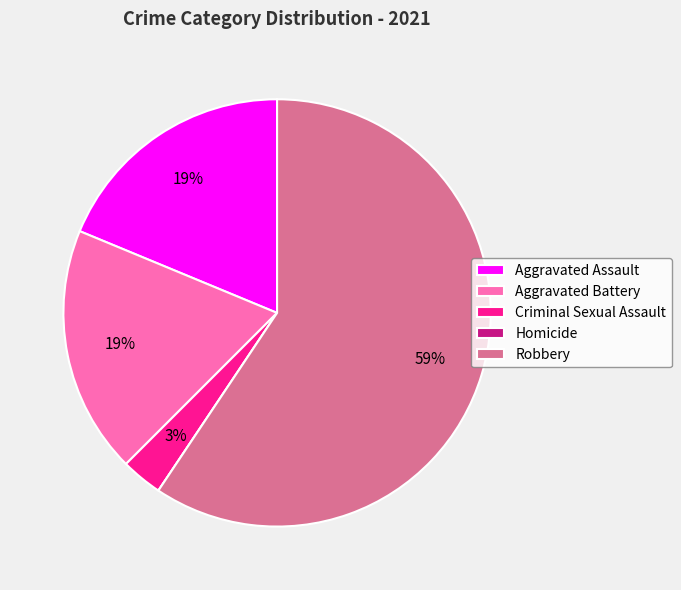

Approximately how many times larger is the value at Aggravated Battery compared to Aggravated Assault?

1.0